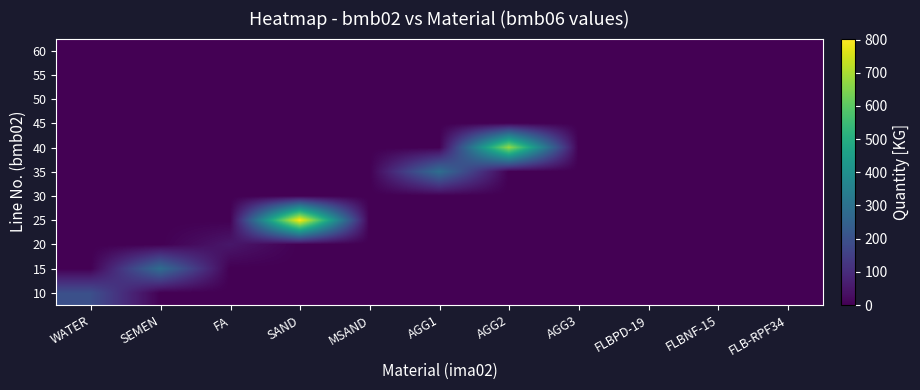

At SAND, list the series in order from largest to smallest.

25, 10, 15, 20, 30, 35, 40, 45, 50, 55, 60